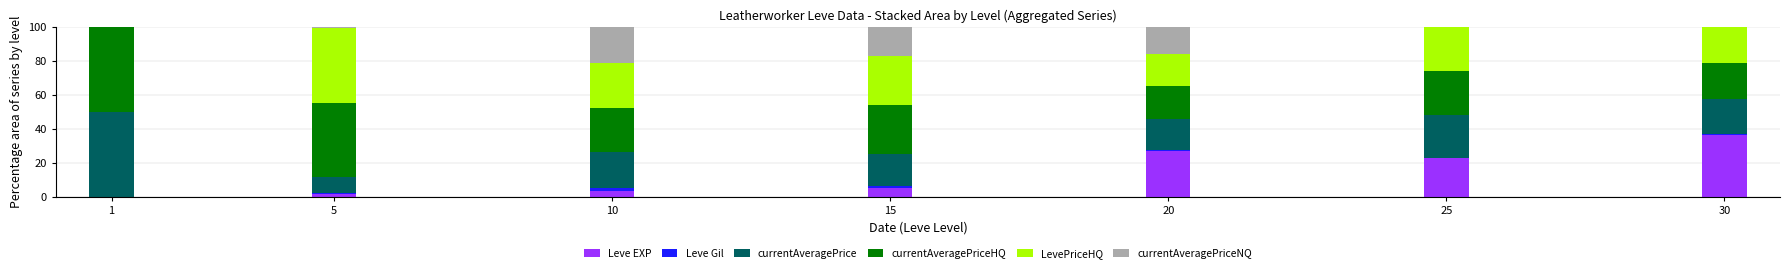

What is the highest value of the Leve EXP series?

36.6